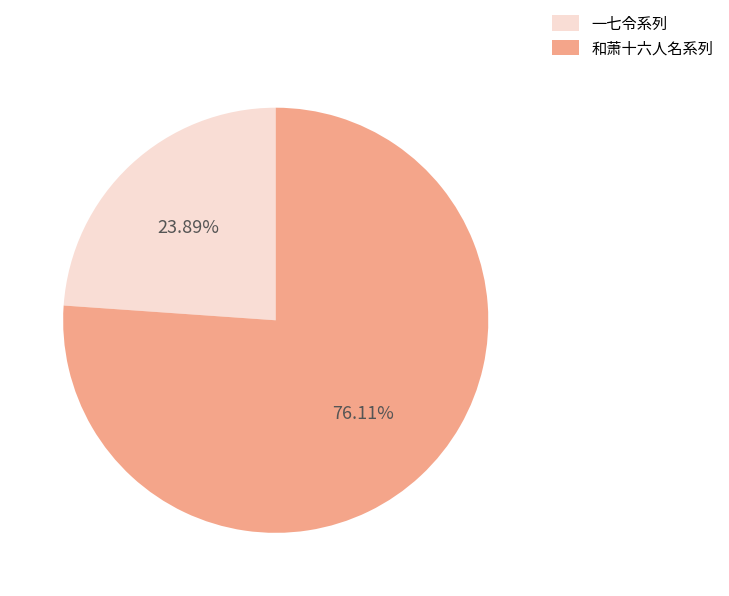

Approximately how many times larger is the value at 和萧十六人名系列 compared to 一七令系列?

3.2